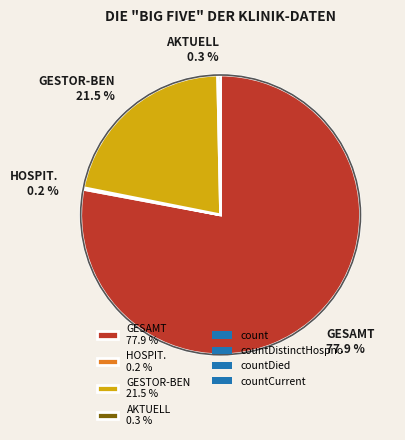

Does any single category account for the majority?

Yes